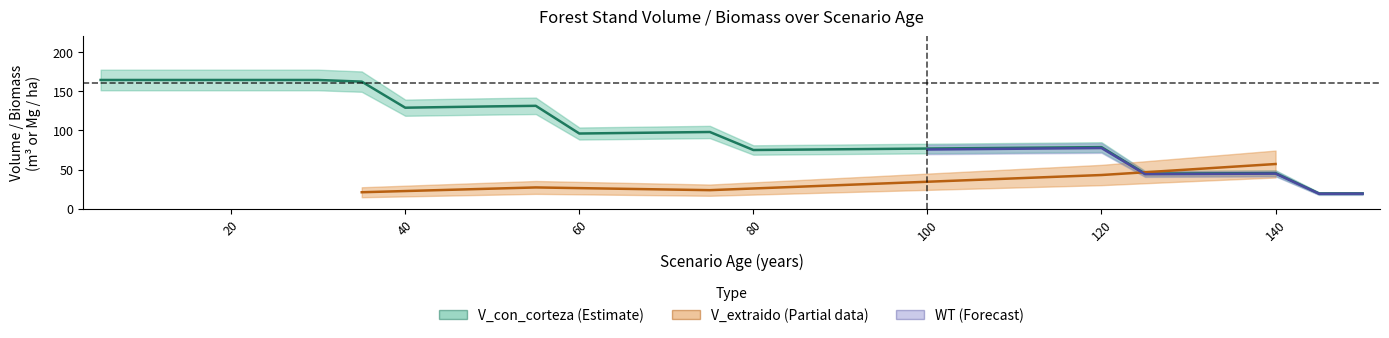

Where does the V_con_corteza series first go above 96?

5